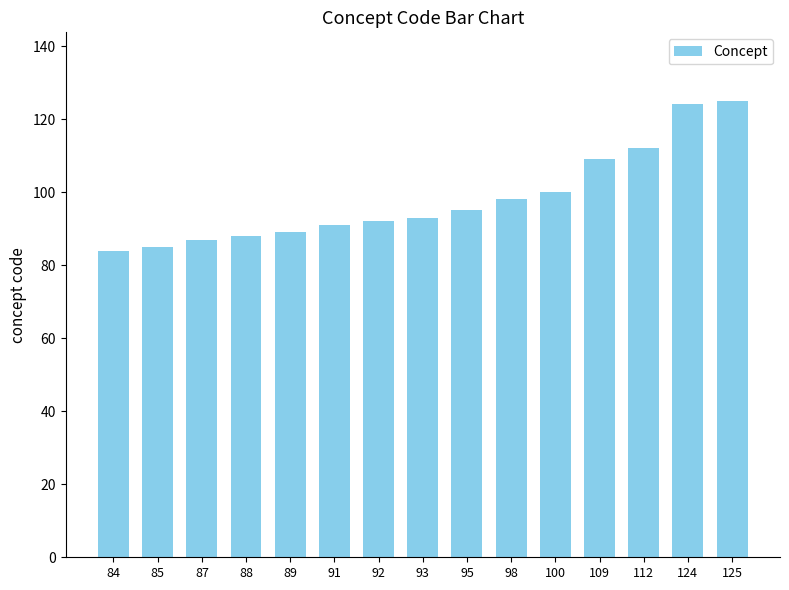

Approximately how many times larger is the value at 85 compared to 84?

1.0